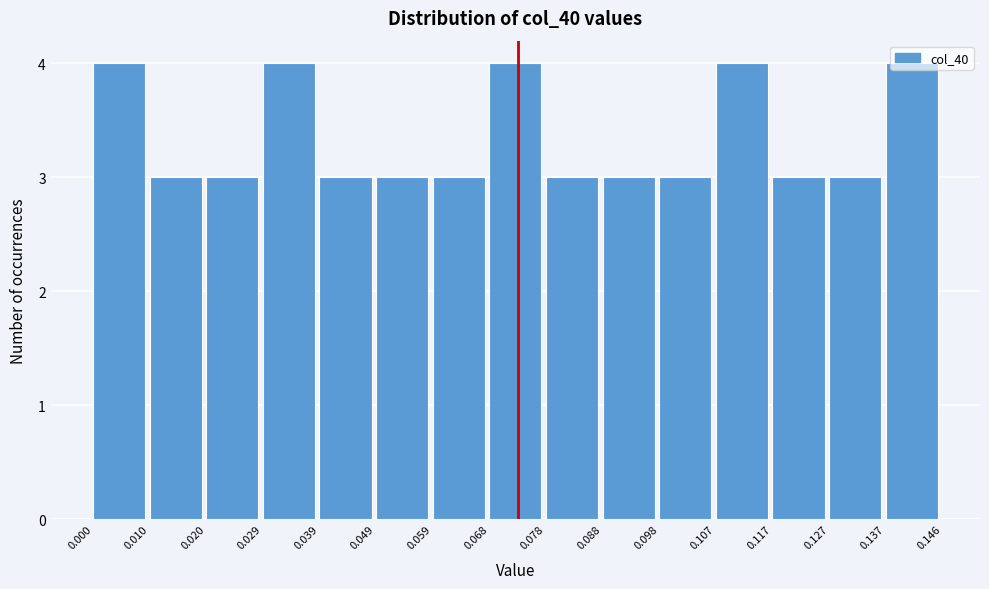

Reading left to right, list every bar in this chart as the range it spans on the x-axis followed by its height. The values are not printed on the chart, so give them approximately, as read against the axis.

0.000 to 0.010: 4
0.010 to 0.020: 3
0.020 to 0.029: 3
0.029 to 0.039: 4
0.039 to 0.049: 3
0.049 to 0.059: 3
0.059 to 0.068: 3
0.068 to 0.078: 4
0.078 to 0.088: 3
0.088 to 0.098: 3
0.098 to 0.107: 3
0.107 to 0.117: 4
0.117 to 0.127: 3
0.127 to 0.137: 3
0.137 to 0.146: 4